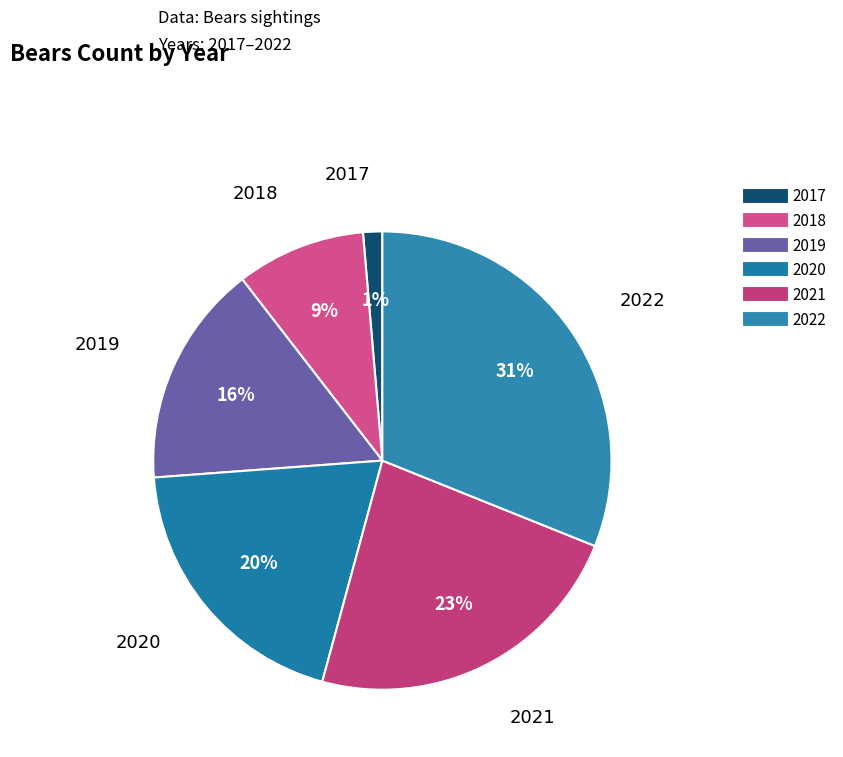

Count the number of slices in the pie.

6